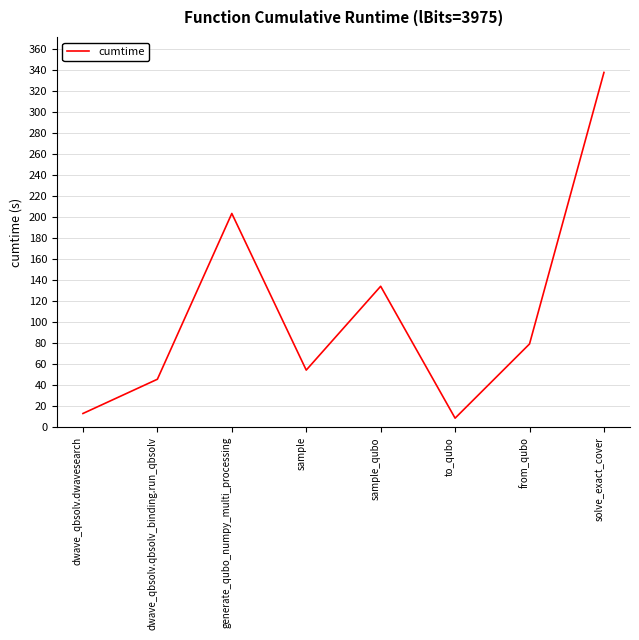

What position from the right is solve_exact_cover?

1